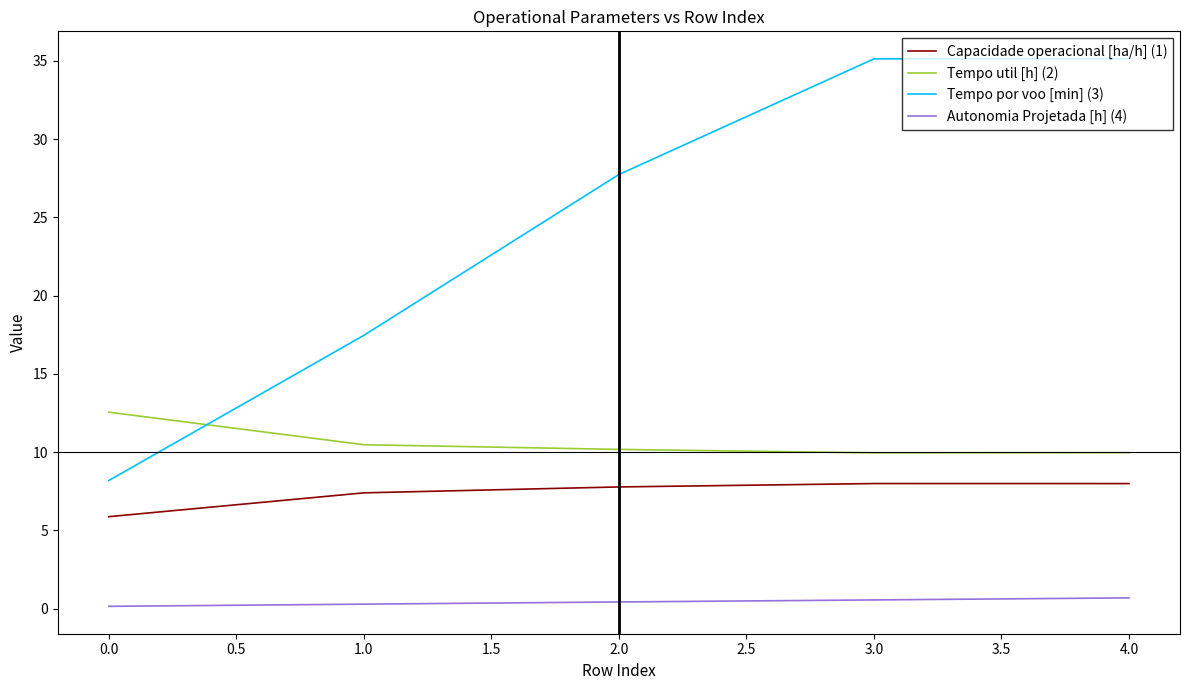

Does the chart have visible grid lines?

No